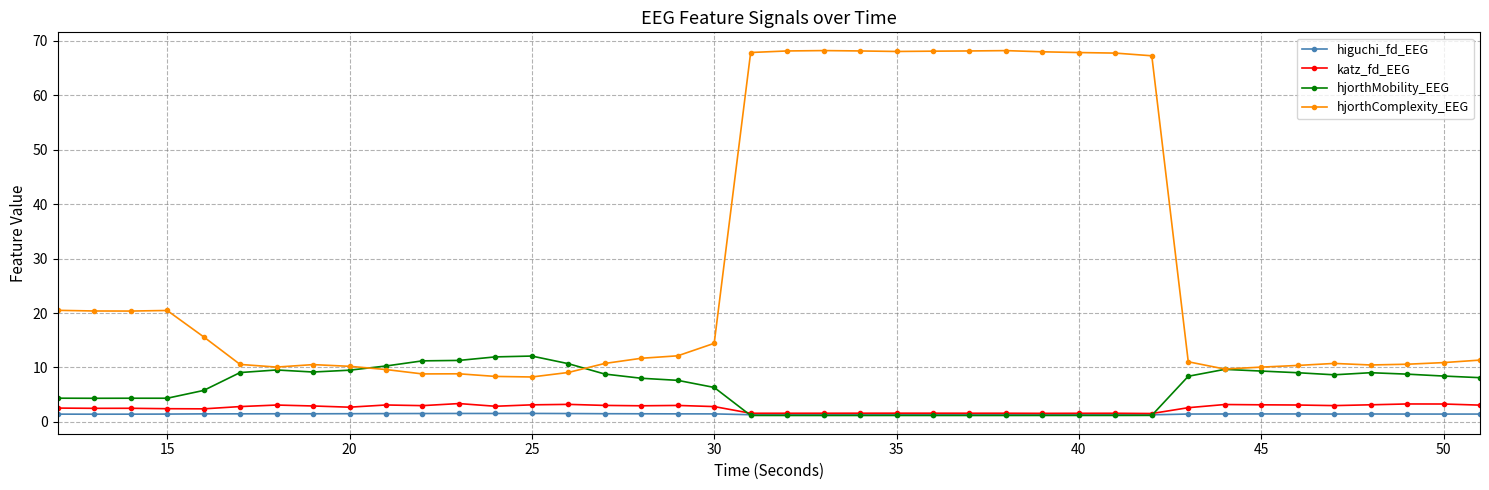

Which series has the largest total across all categories?

hjorthComplexity_EEG